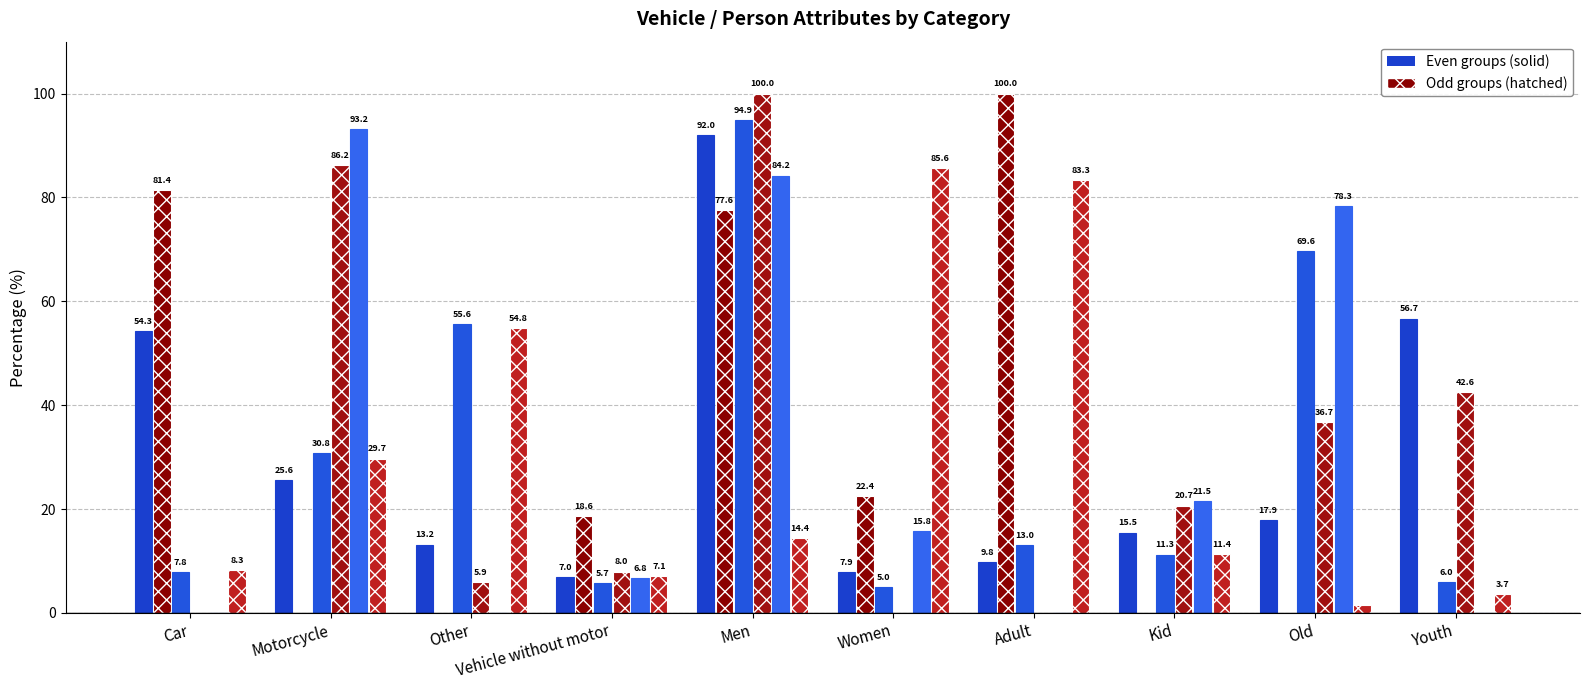

True or false: Group 9 has a value of 22.4 at Women.

True